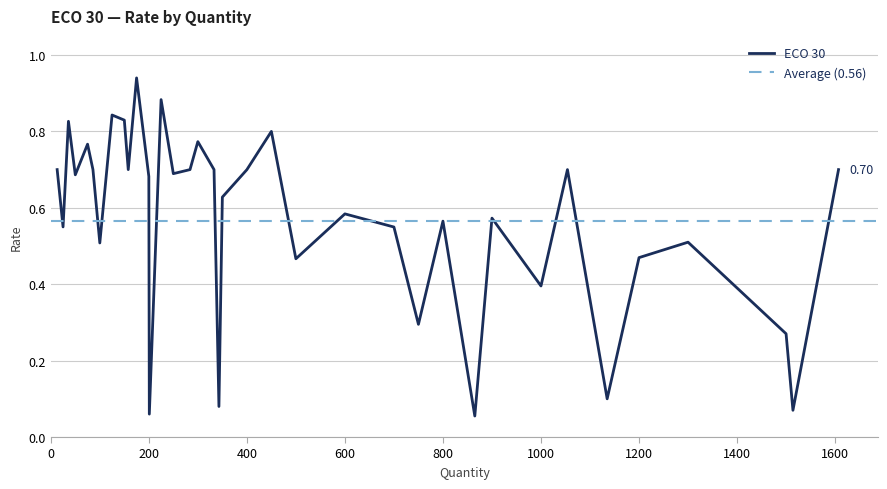

What is the value of the 16th point from the left?

0.7